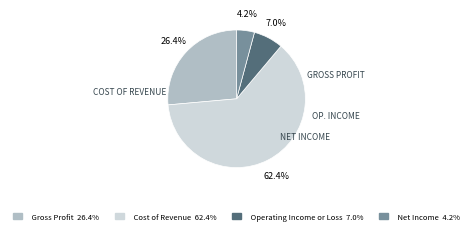

Is it true that Operating Income or Loss is 7% of the pie?

True